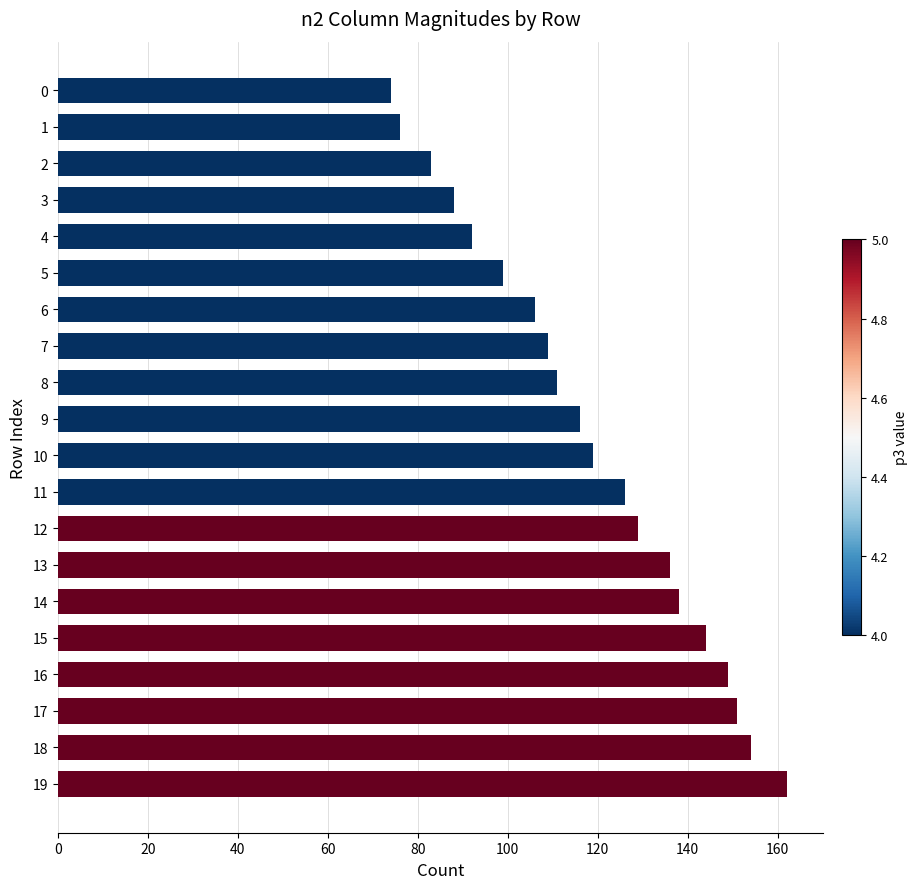

What is the value of the 6th bar from the top?

99